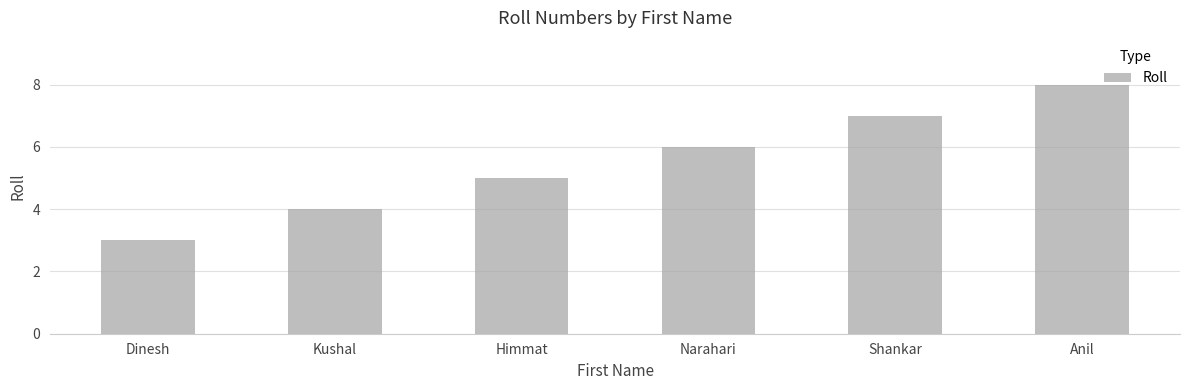

How many categories are shown in the chart?

6